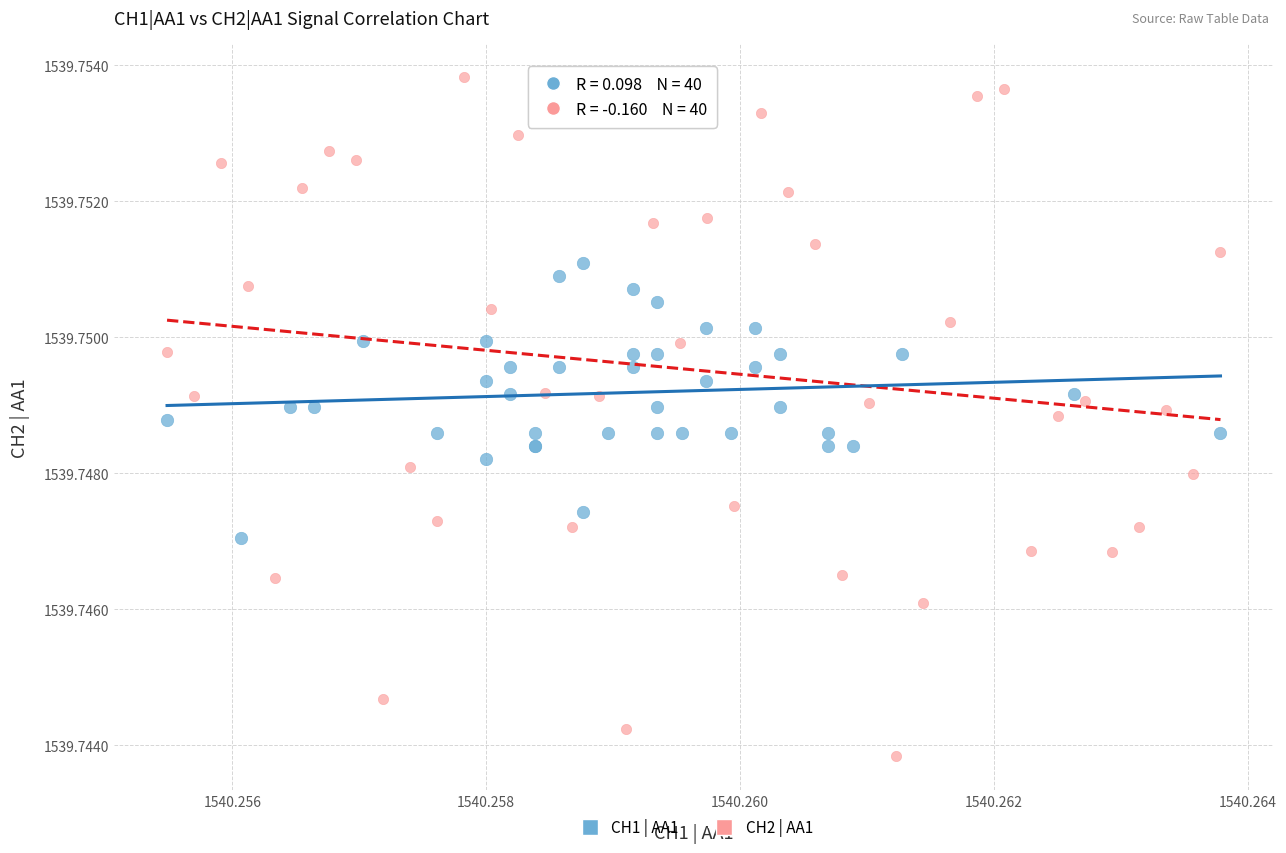

Which series has the widest spread of Y values?

CH2 | AA1